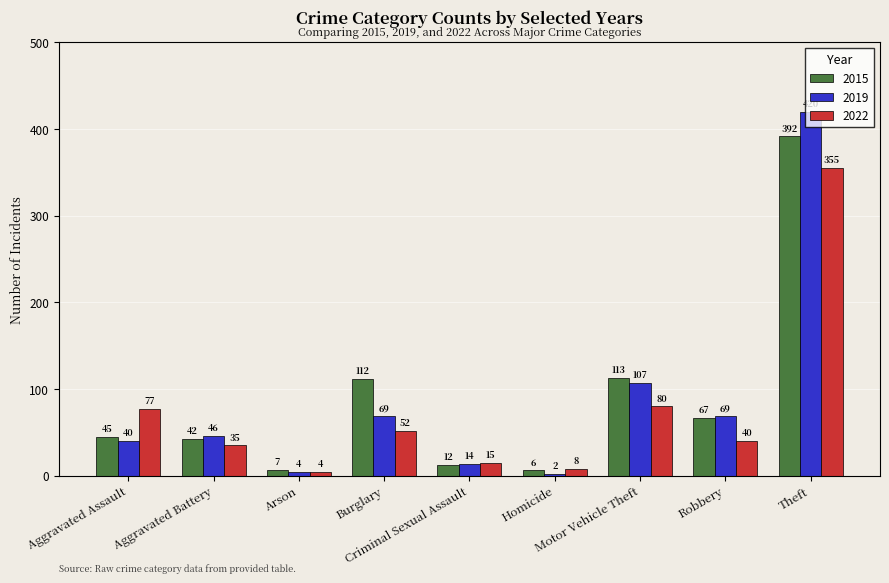

Does the chart contain stacked bars?

No